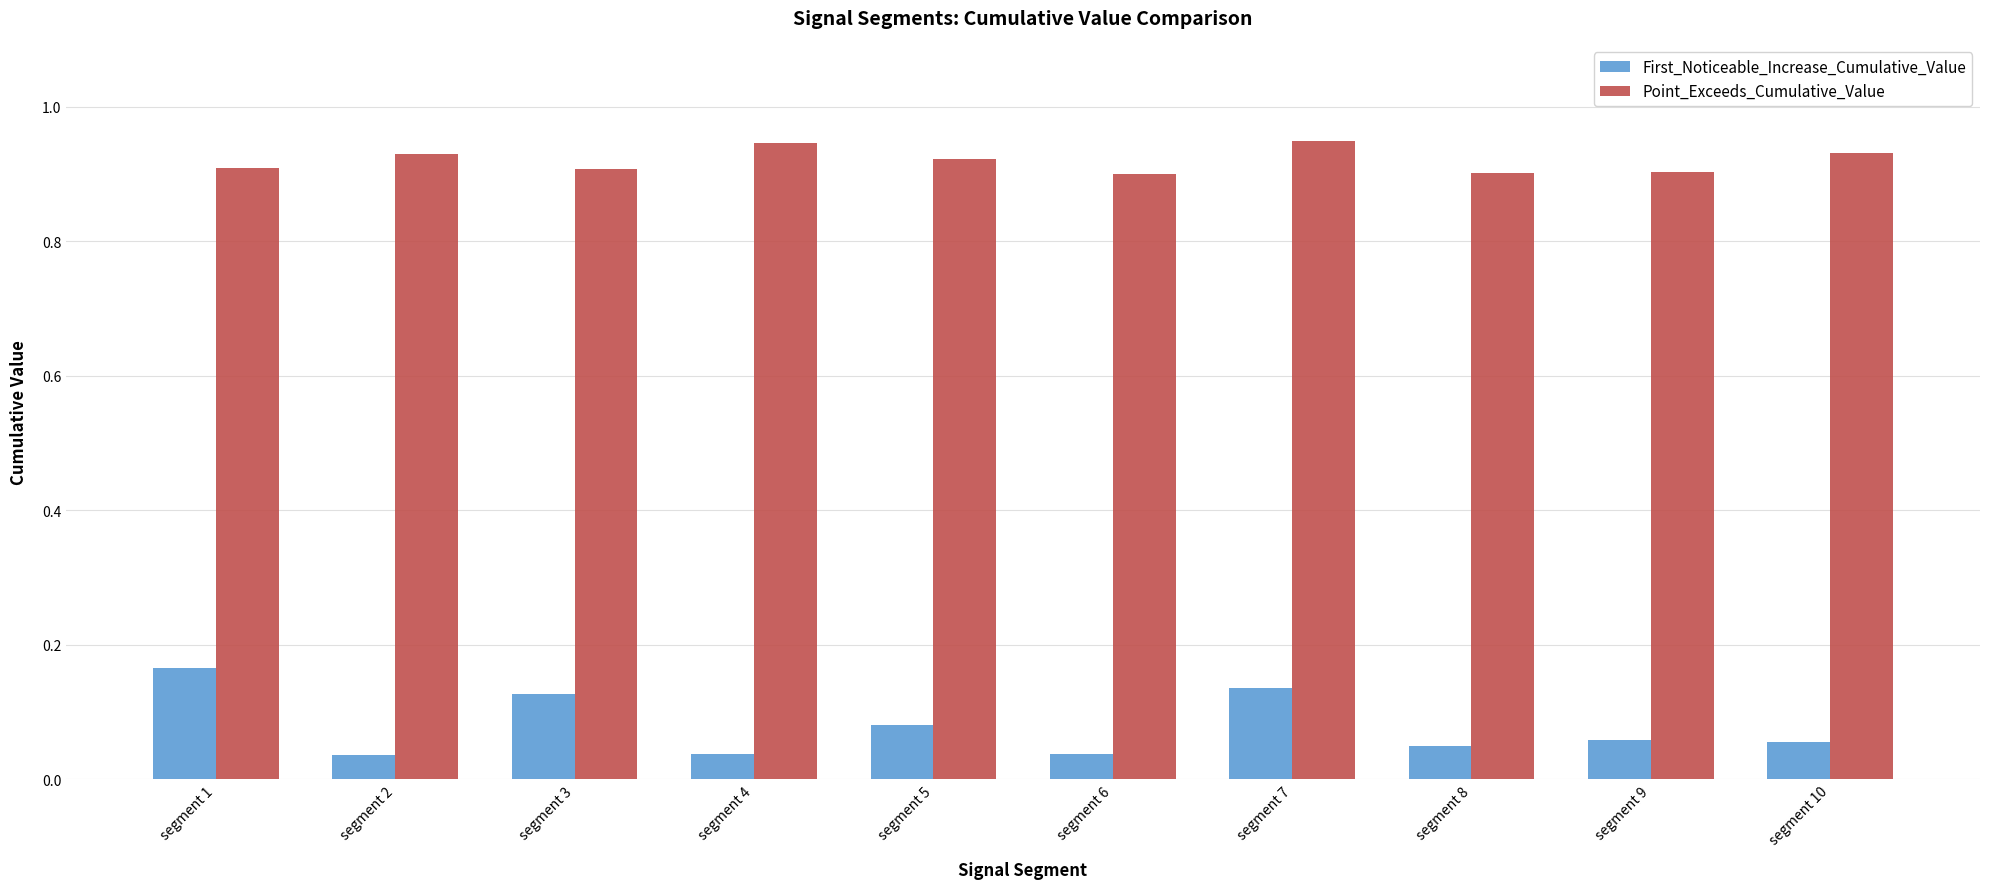

List the series in order of their peak value, highest first.

Point_Exceeds_Cumulative_Value, First_Noticeable_Increase_Cumulative_Value